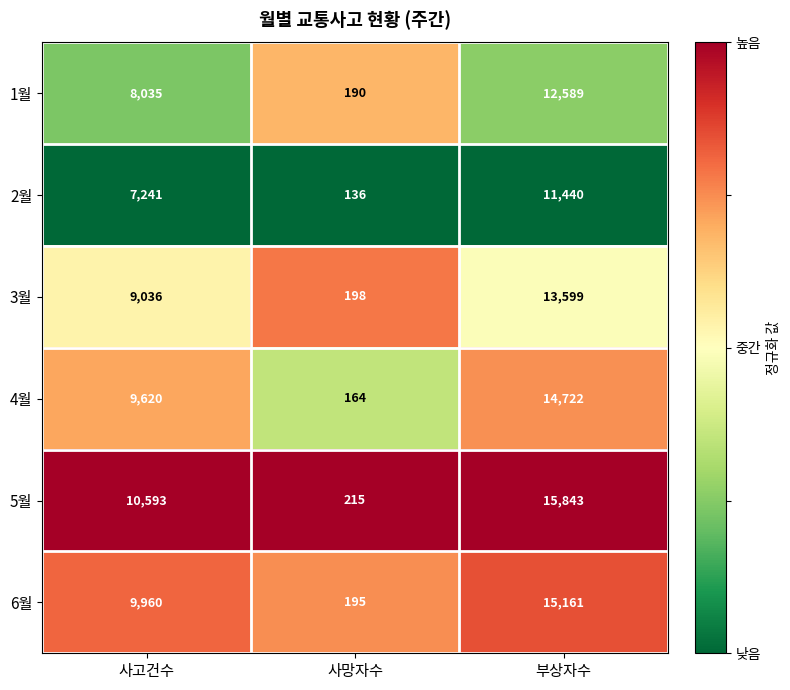

Rank the series at 사고건수 from highest to lowest value.

5월, 6월, 4월, 3월, 1월, 2월